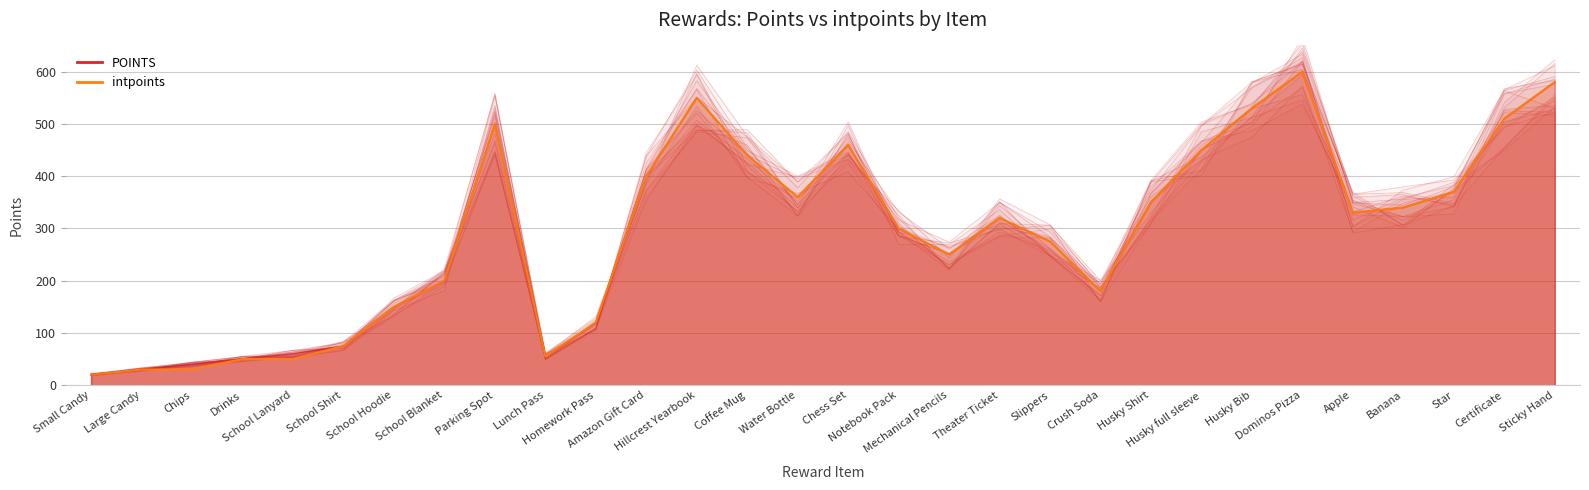

How many interior local valleys does the POINTS series have?

5